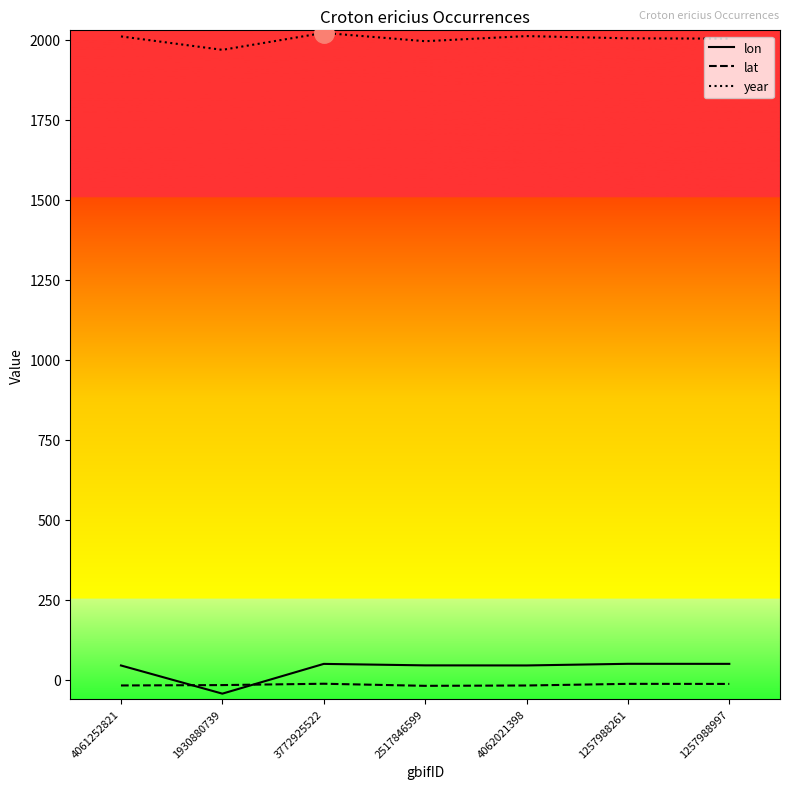

The value of lat at 1257988997 is -13.2. True or false?

True